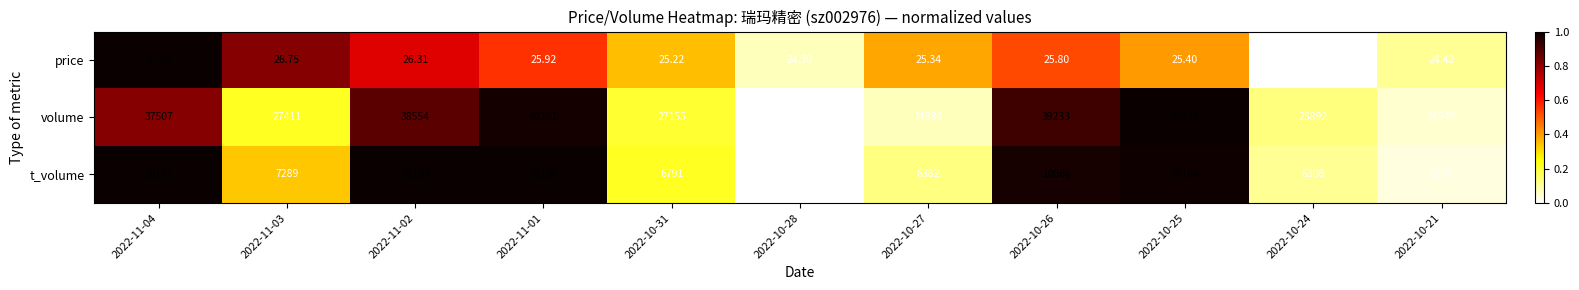

Count the number of categories in the chart.

11